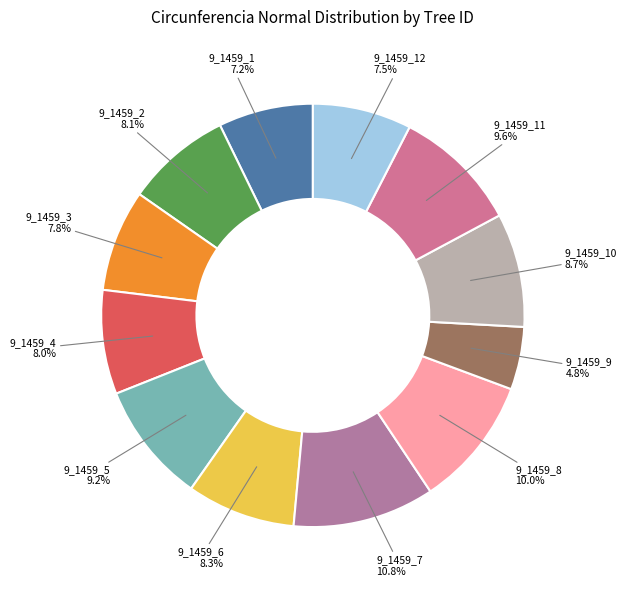

Do 9_1459_1 and 9_1459_2 together represent more than half of the pie?

No